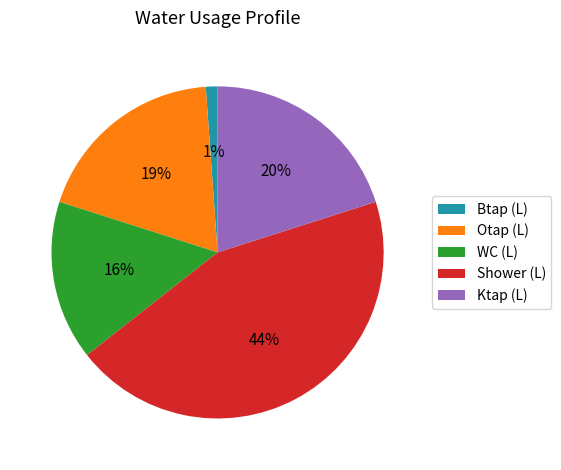

The WC (L) slice represents 21% of the pie. True or false?

False